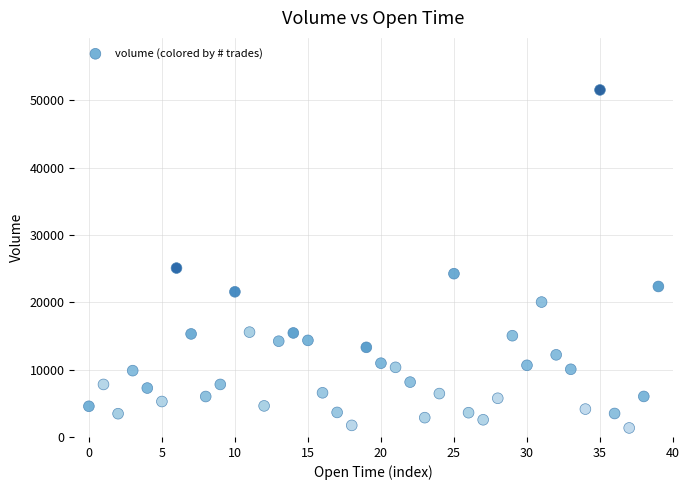

What Y value in the scatter plot is closest to 26436?

25082